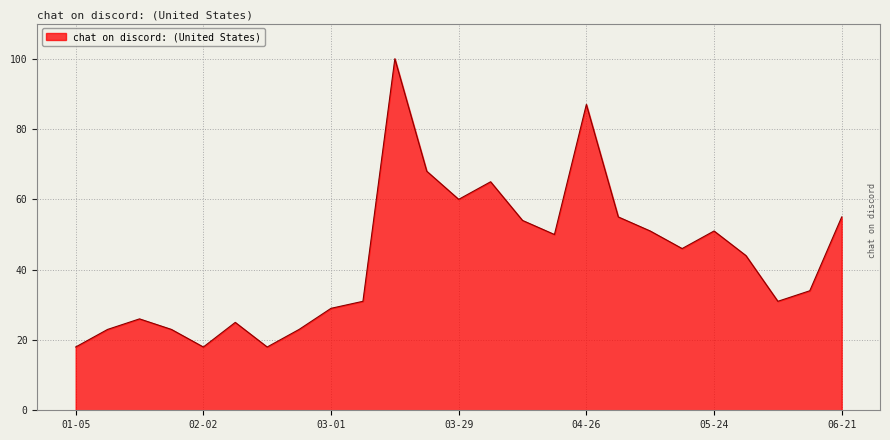

What is the maximum value shown in the chart?

100